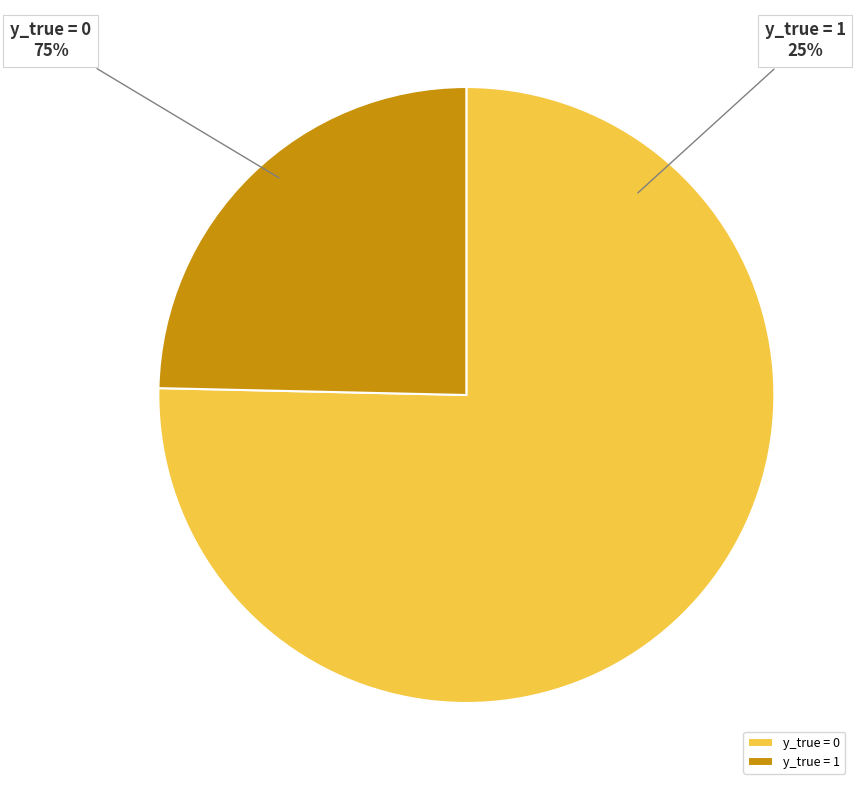

What is the majority slice?

y_true = 0